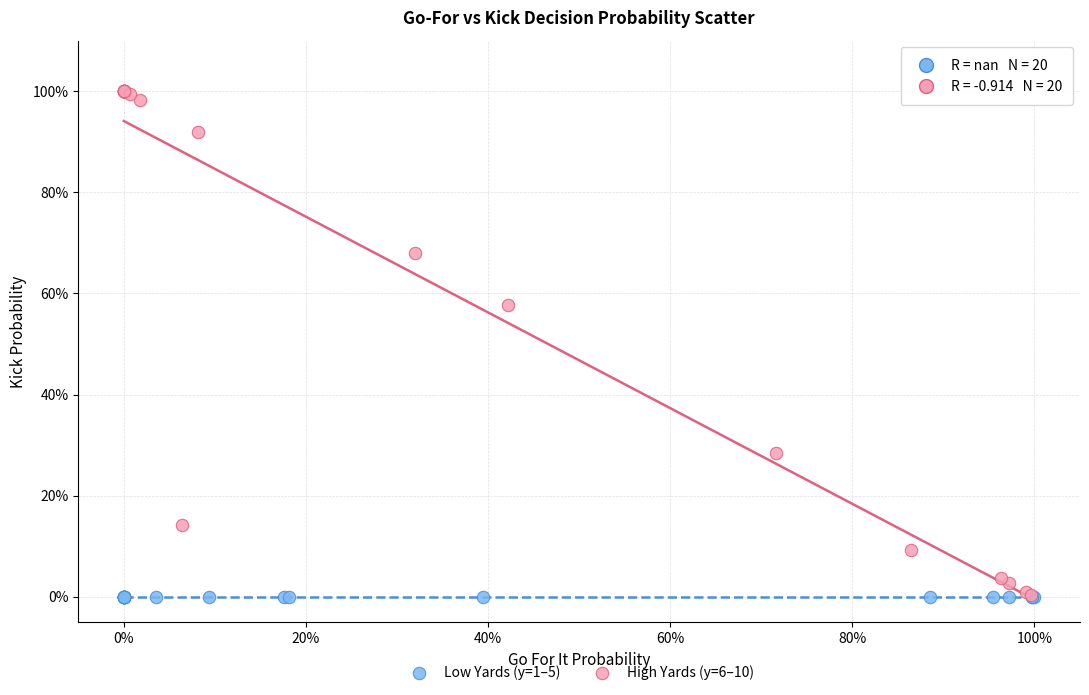

What are all the series names shown in the legend?

Low Yards (y=1–5), High Yards (y=6–10)